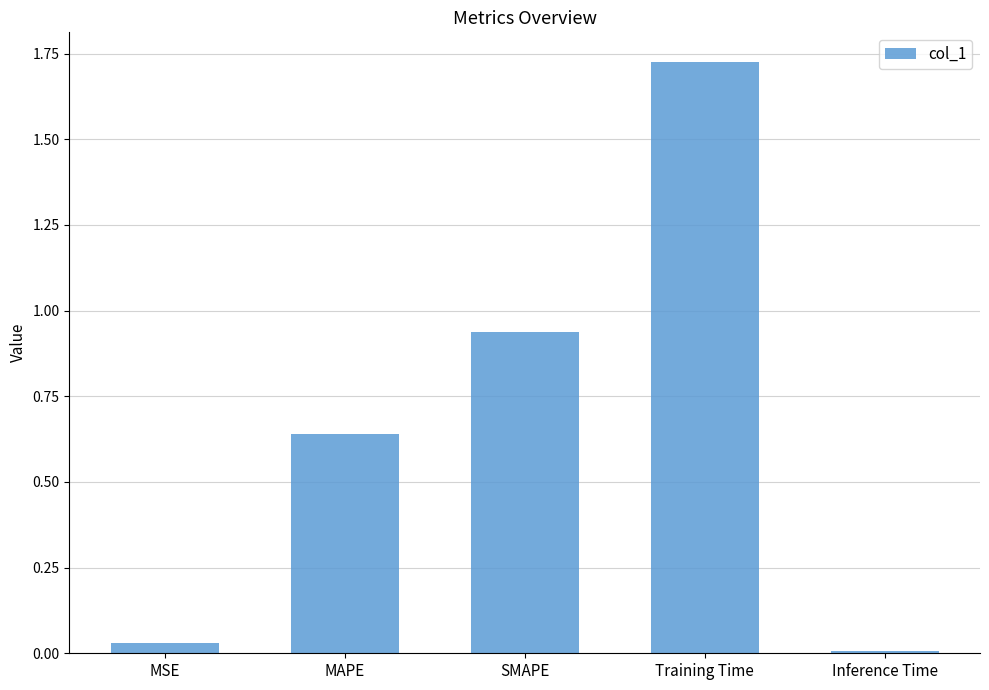

What is the average value?

0.7